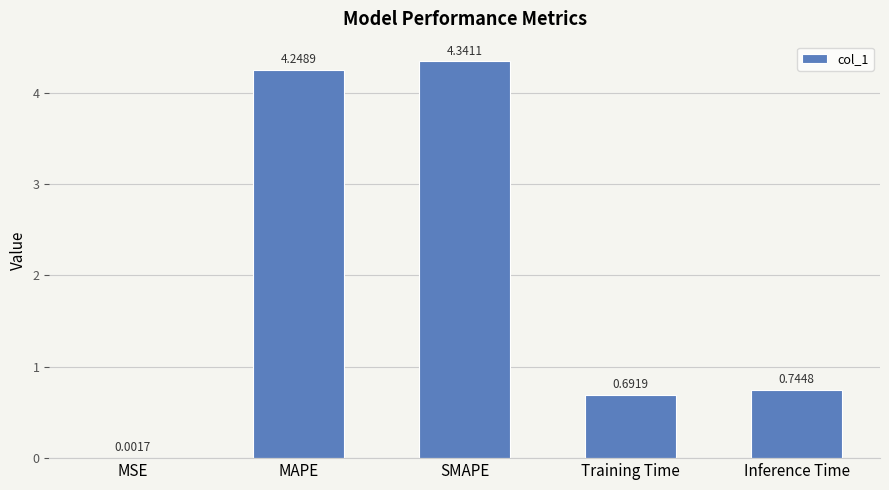

What is the sum of all values?

10.0